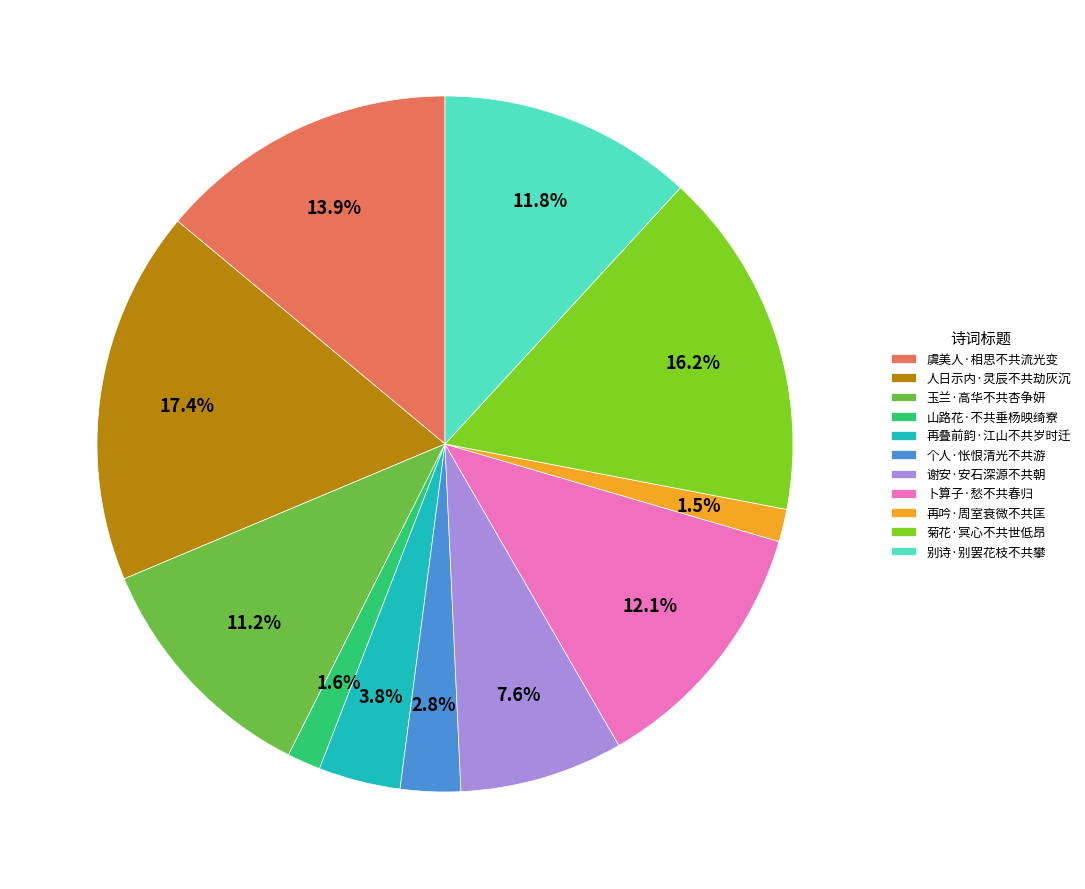

How many segments does this pie chart have?

11